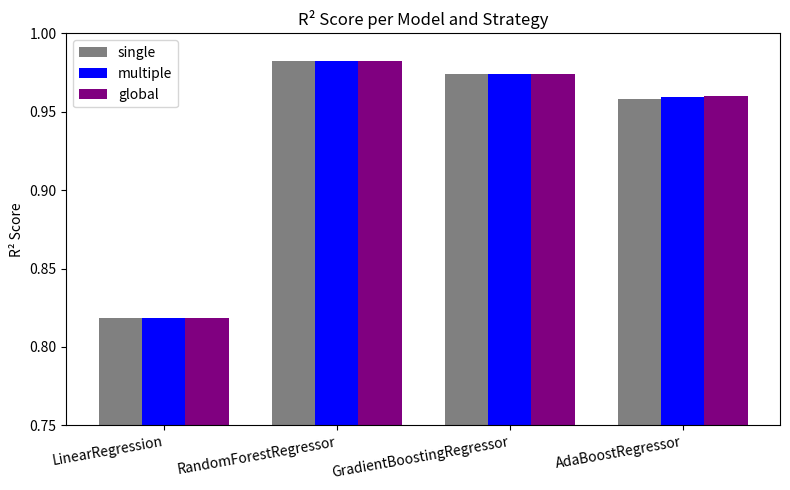

At which label does multiple reach its minimum?

LinearRegression